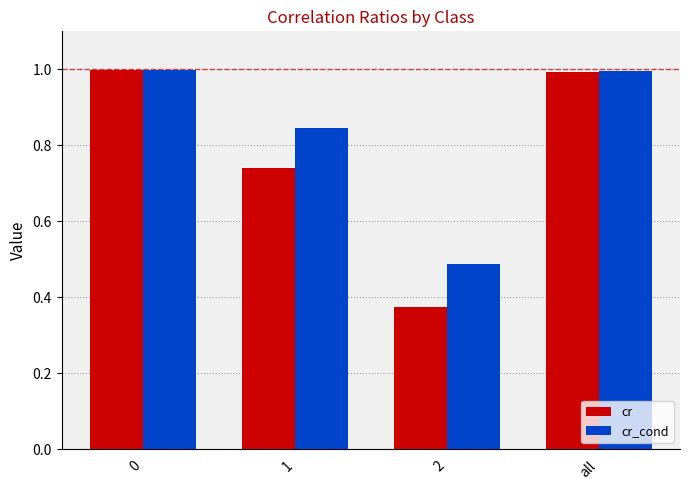

List the series in order of their overall mean, highest first.

cr_cond, cr